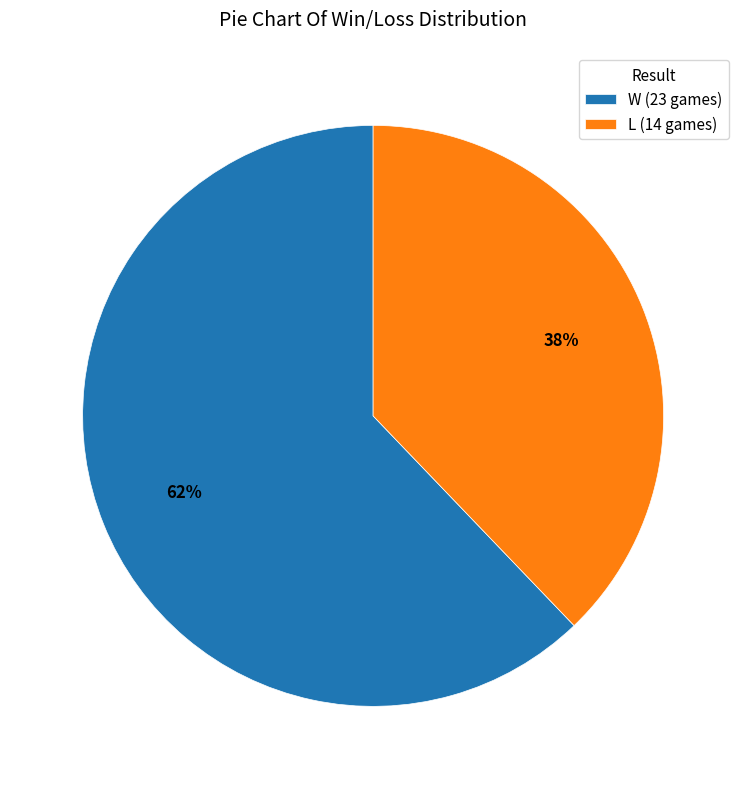

To the nearest percent, what percentage of the pie is W?

62%